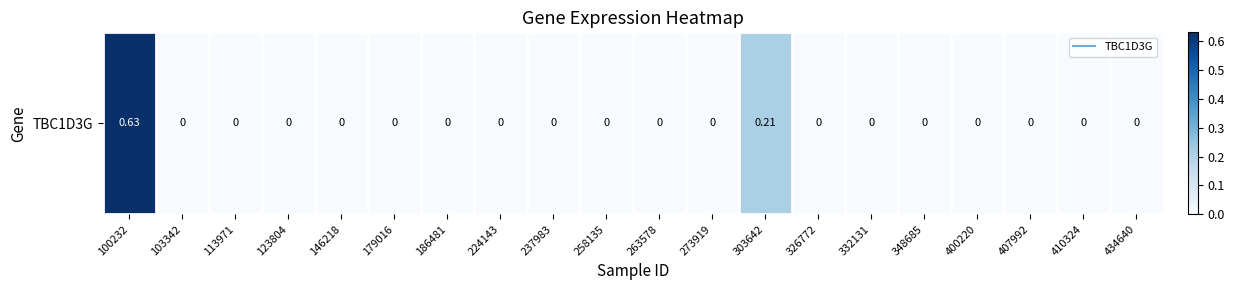

How many values are between 0 and 1?

20